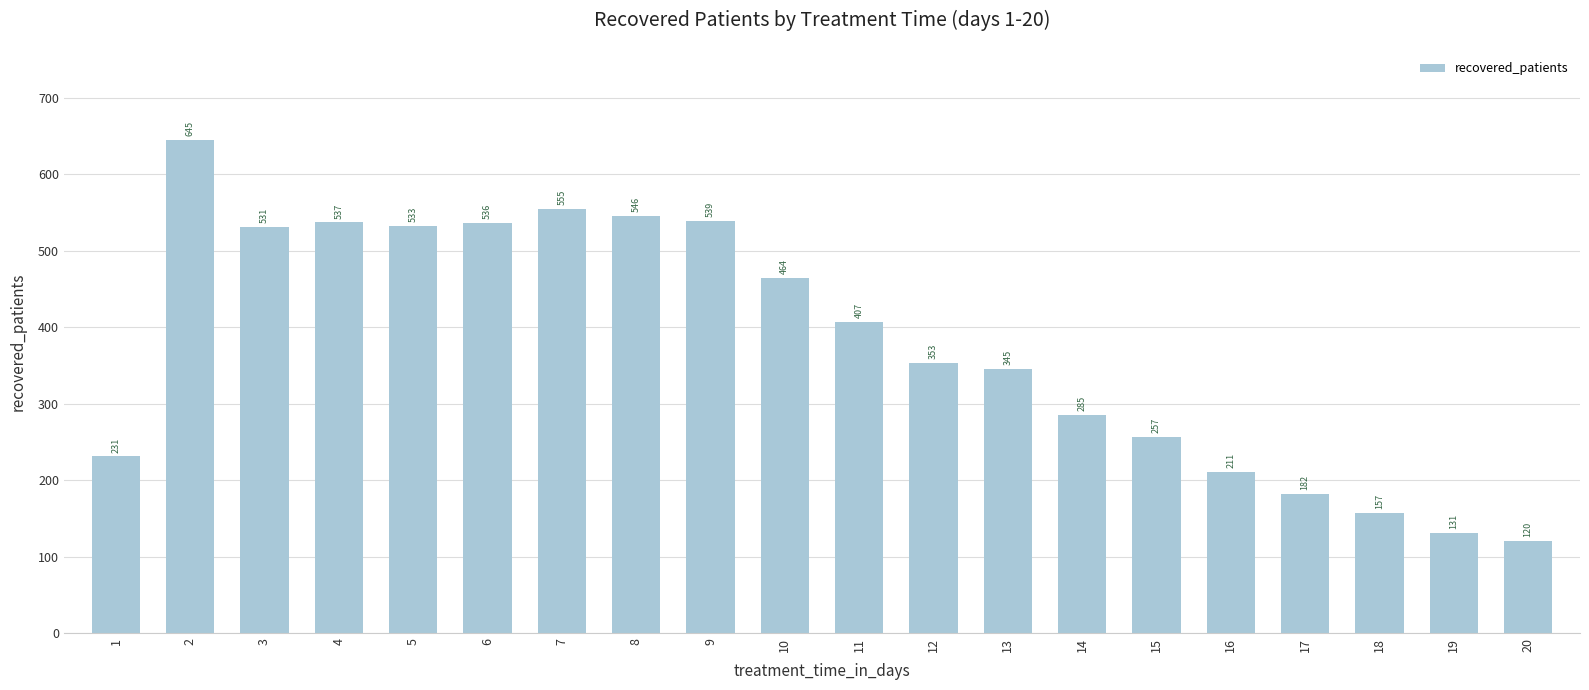

How many data points are less than 407?

10